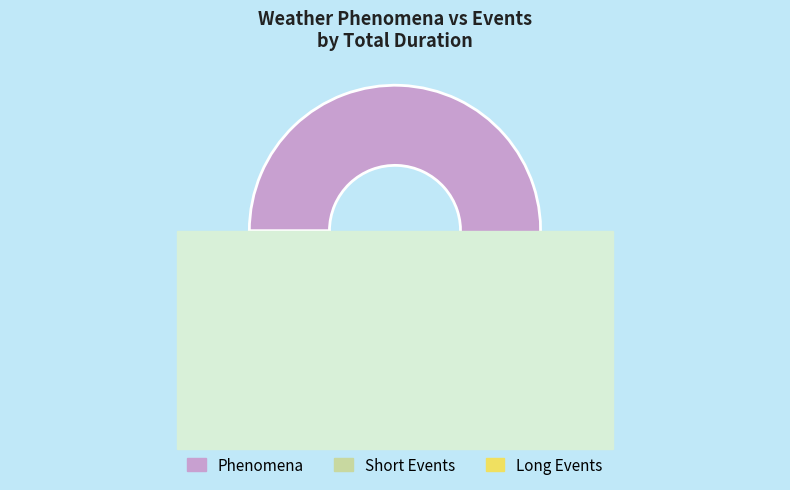

Combined, do Clear and Lightning account for over 50%?

No